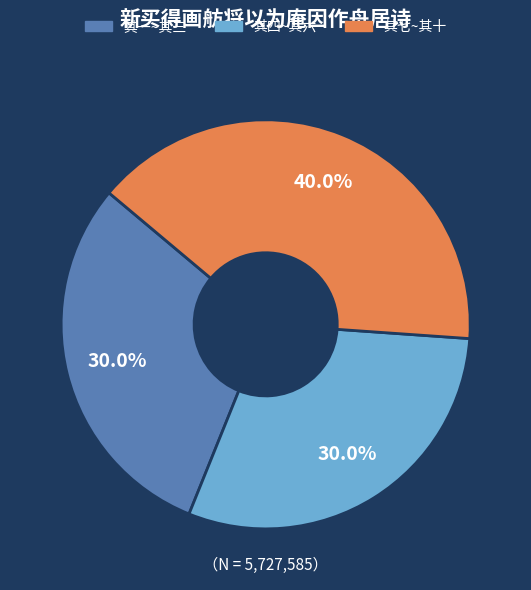

Is there a majority slice in this chart?

No